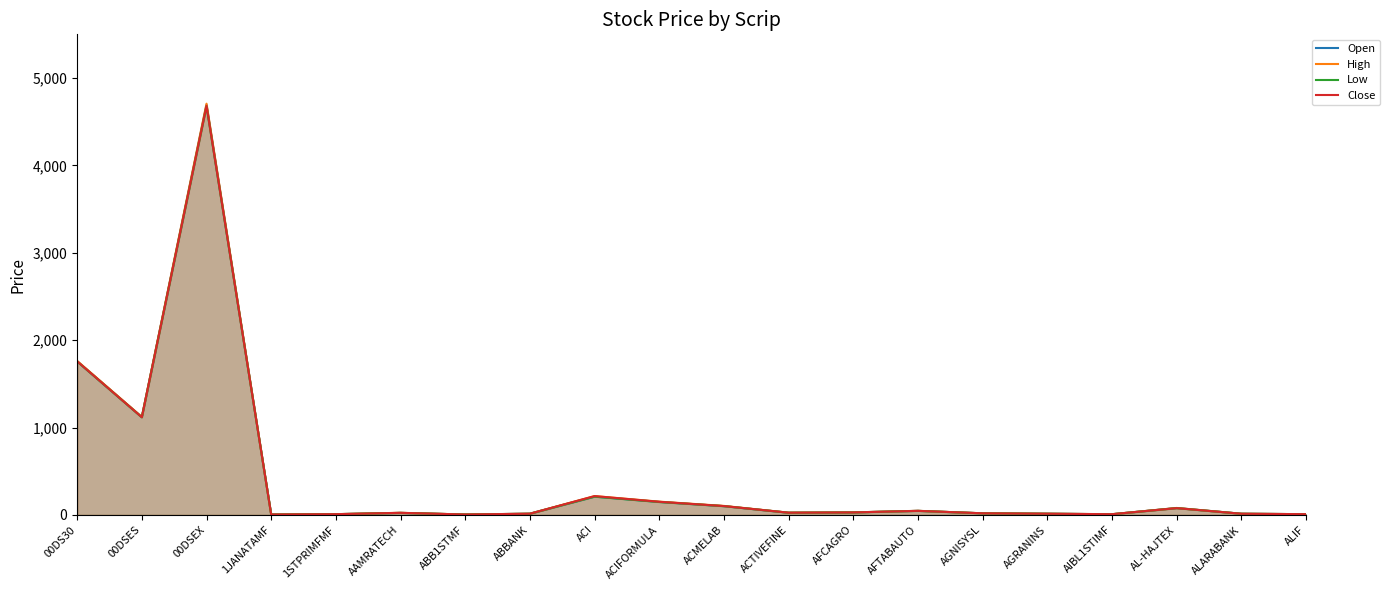

The value of Open at AFTABAUTO is 46.9. True or false?

True